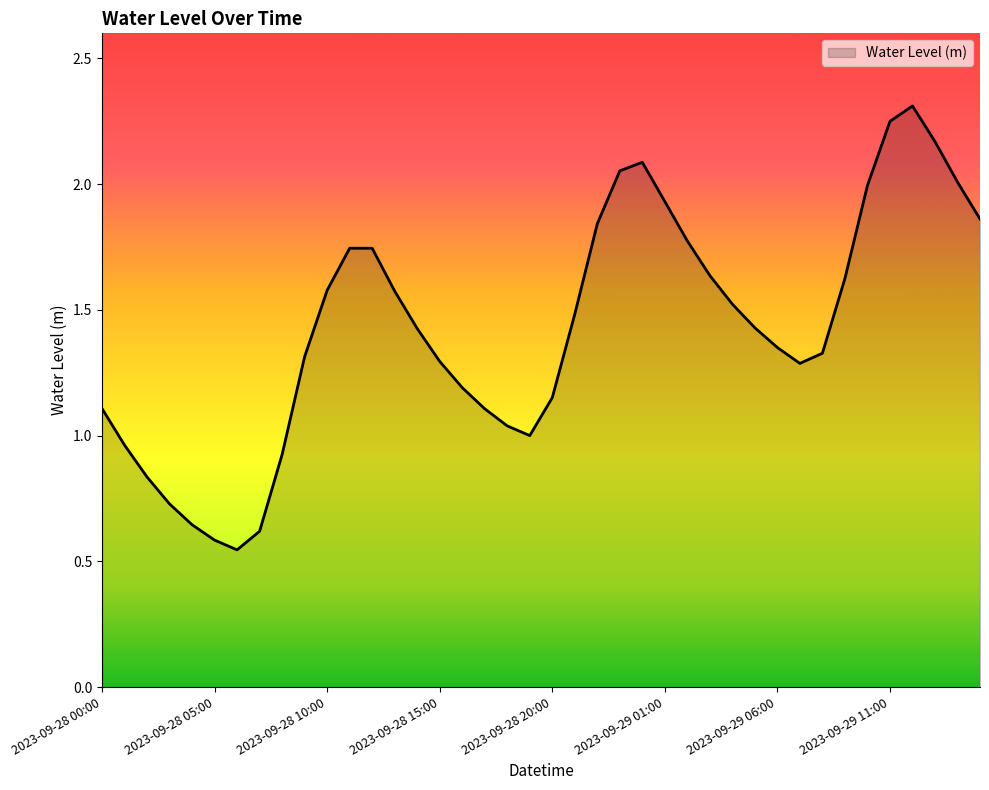

What is the maximum value shown in the chart?

2.3